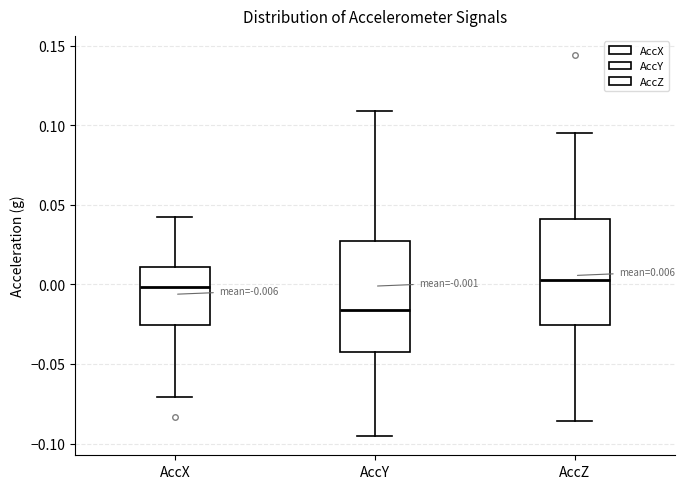

Which box has the lowest median line?

AccY